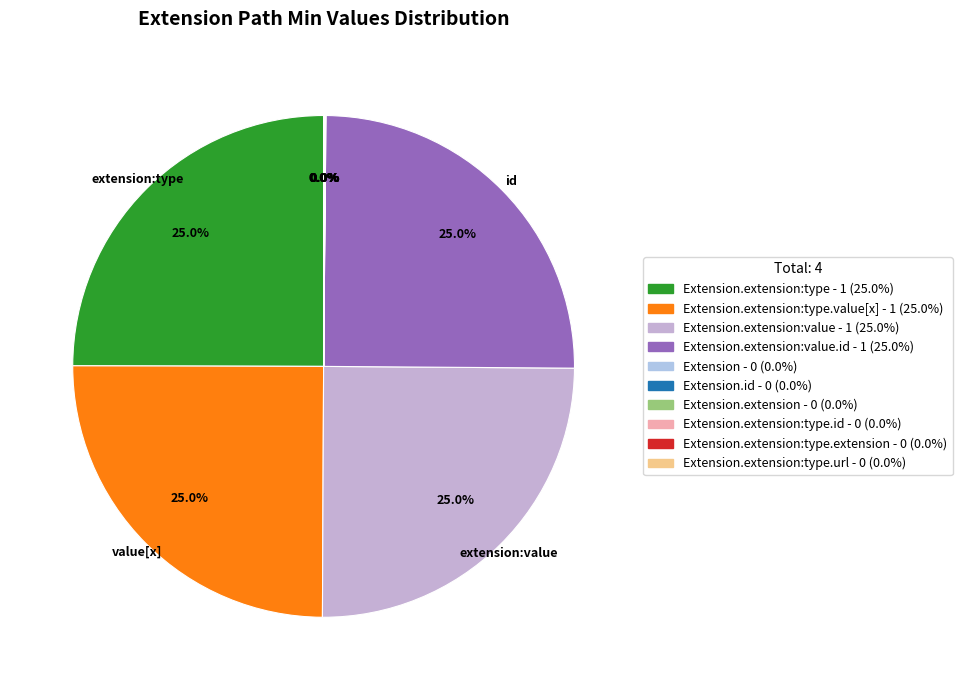

Which slice is the smallest?

Extension